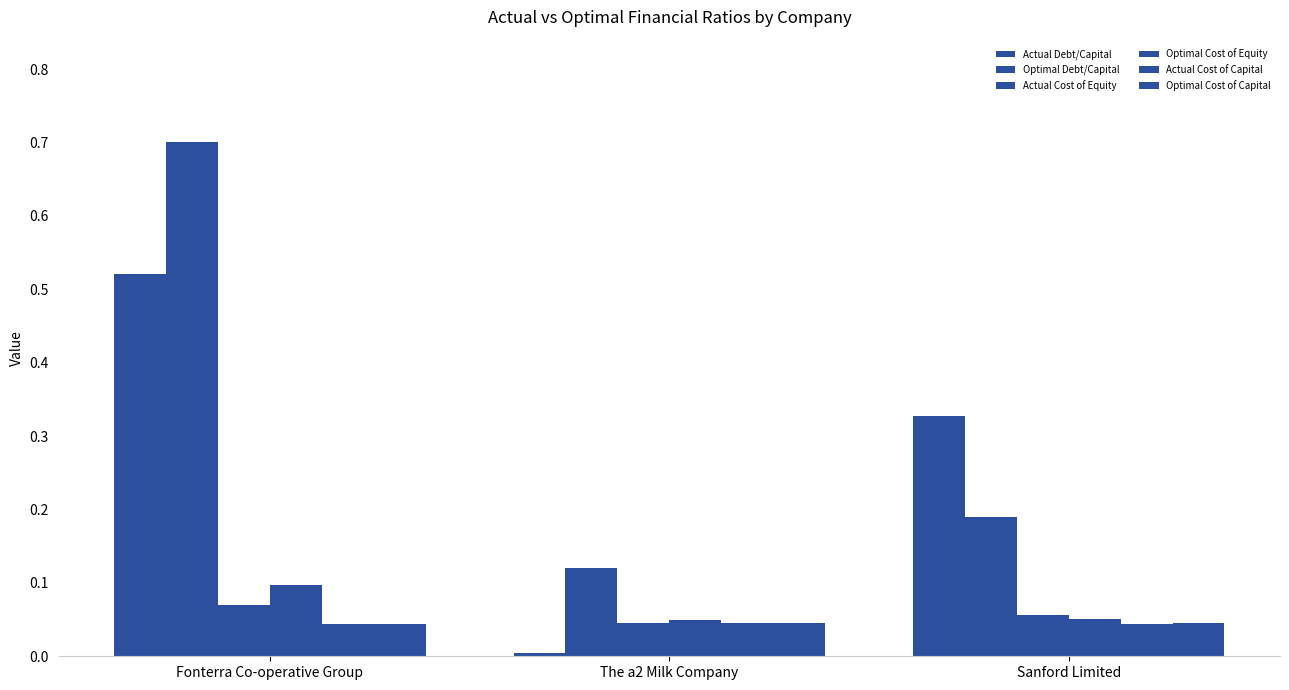

What is the difference between the highest and lowest values at The a2 Milk Company?

0.1